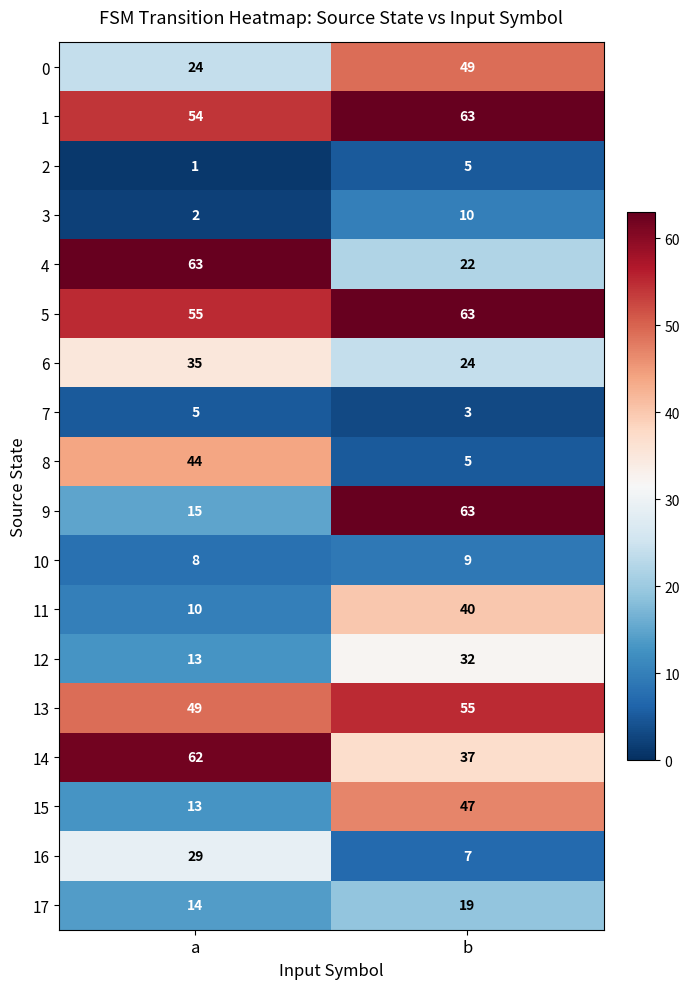

What is the maximum value shown in the chart?

63